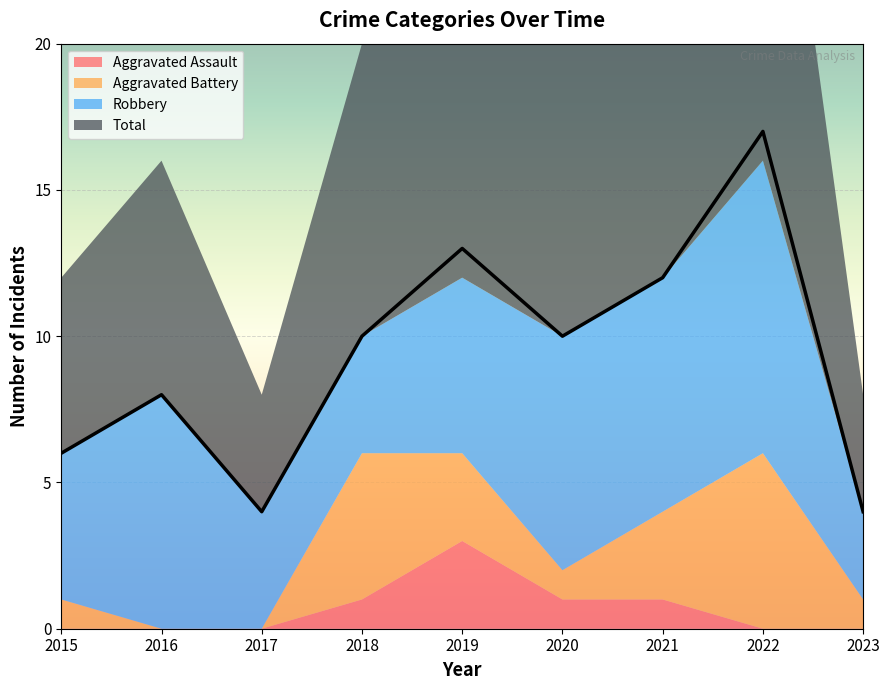

True or false: Robbery and Total cross at least once.

False